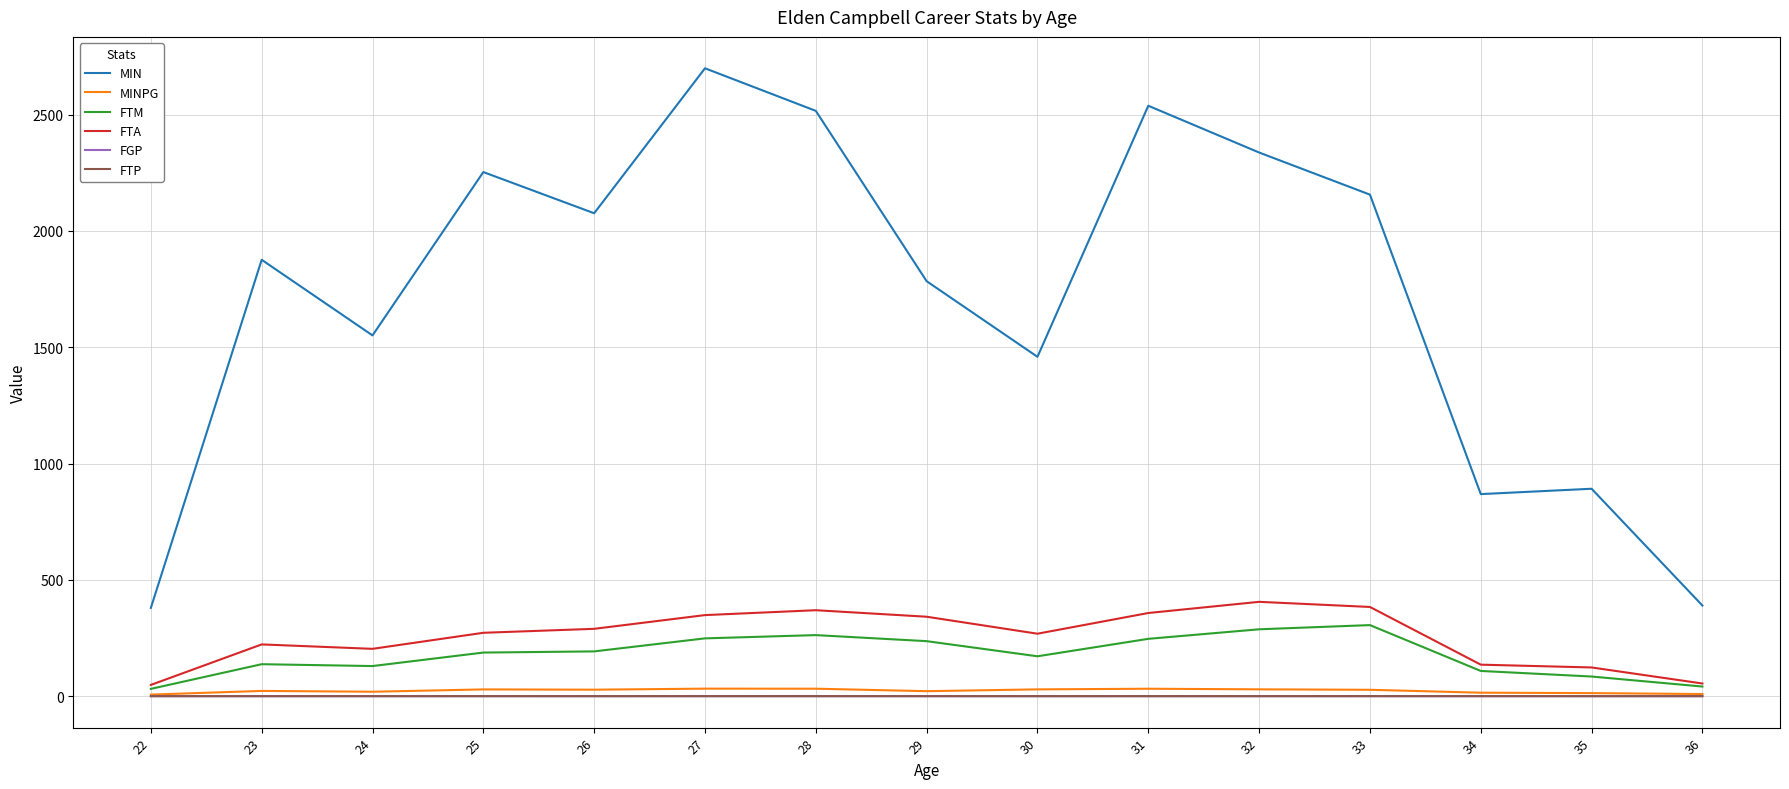

True or false: FTM and MIN cross at least once.

False